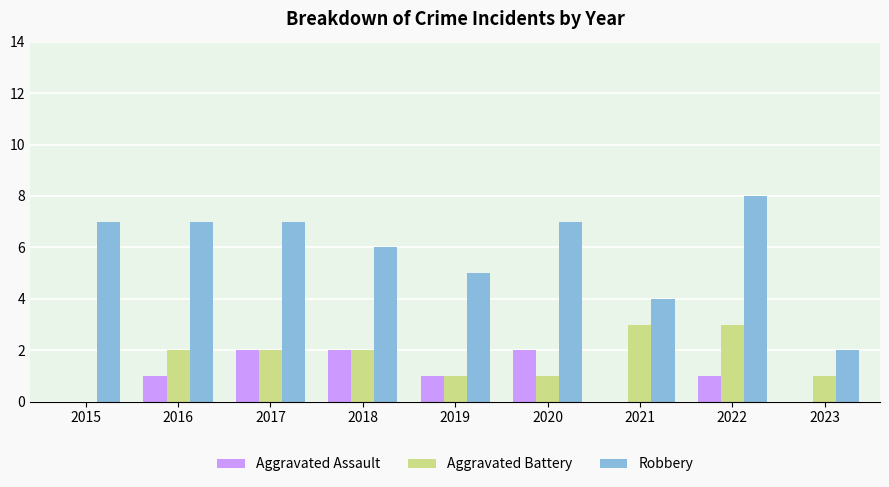

What is the difference between the Aggravated Battery values at 2017 and 2021?

1